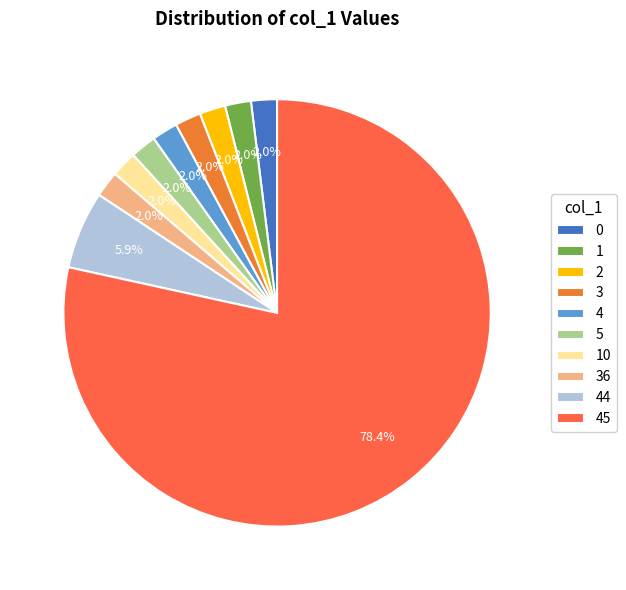

True or false: 44 accounts for 1% of the total.

False